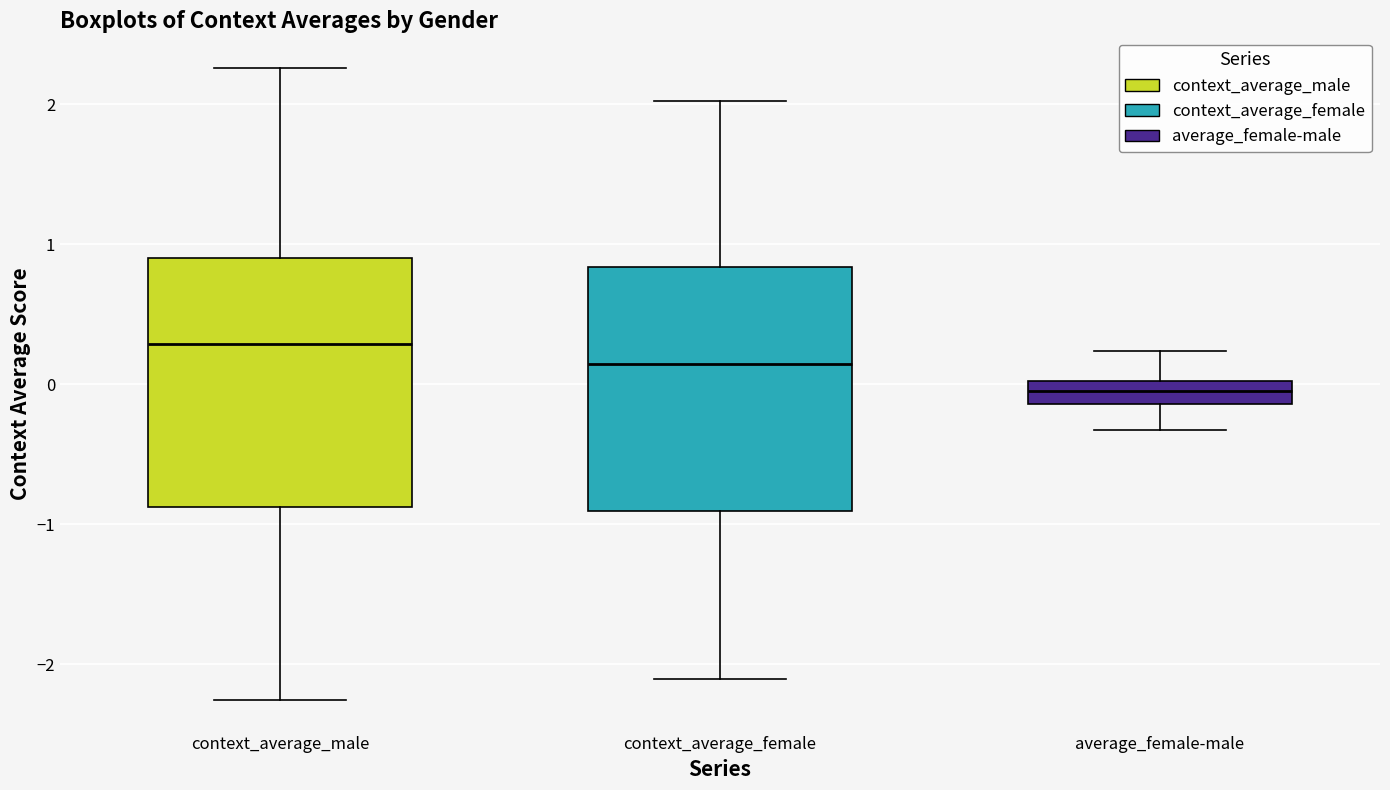

Reading left to right, transcribe this box plot: for each box, give where its median line is, the range the box spans, and where its two whiskers end, as read against the y-axis. The values are not printed on the chart, so give them approximately, as read against the axis.

context_average_male: median 0.3, box -0.9 to 0.9, whiskers -2.3 to 2.3
context_average_female: median 0.1, box -0.9 to 0.8, whiskers -2.1 to 2.0
average_female-male: median -0.1 (inside the box), box -0.1 to 0.0, whiskers -0.3 to 0.2